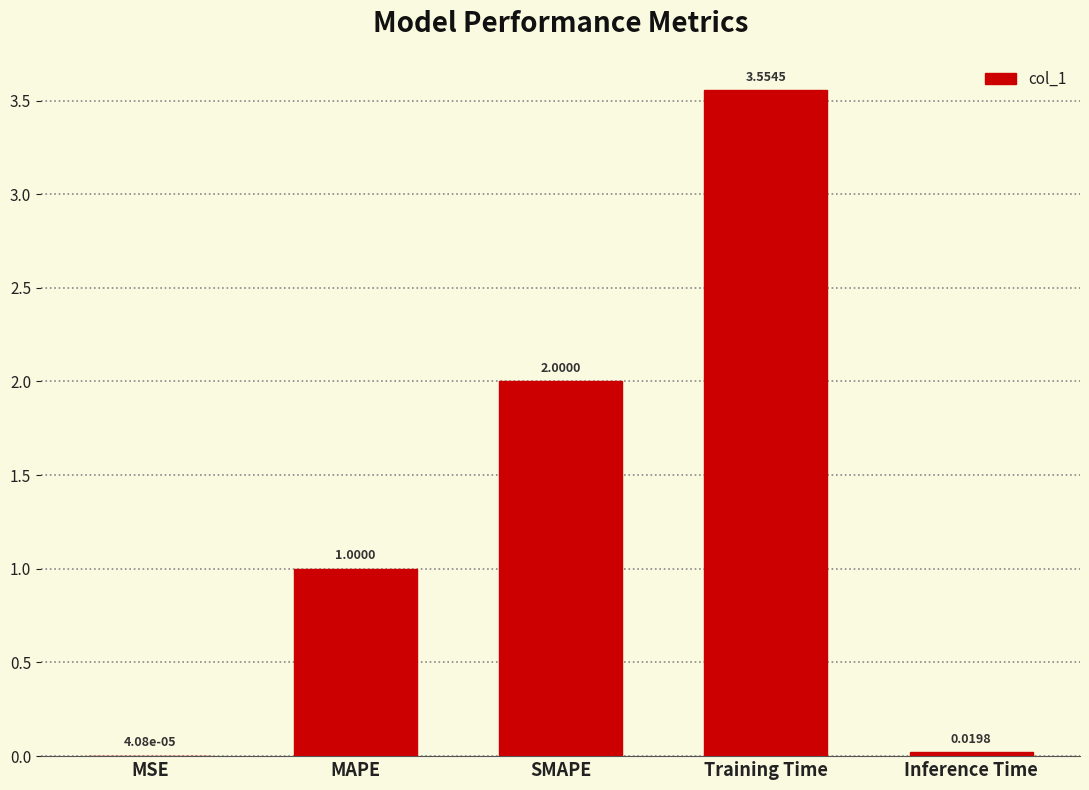

At which category does the chart reach its peak across all series?

Training Time